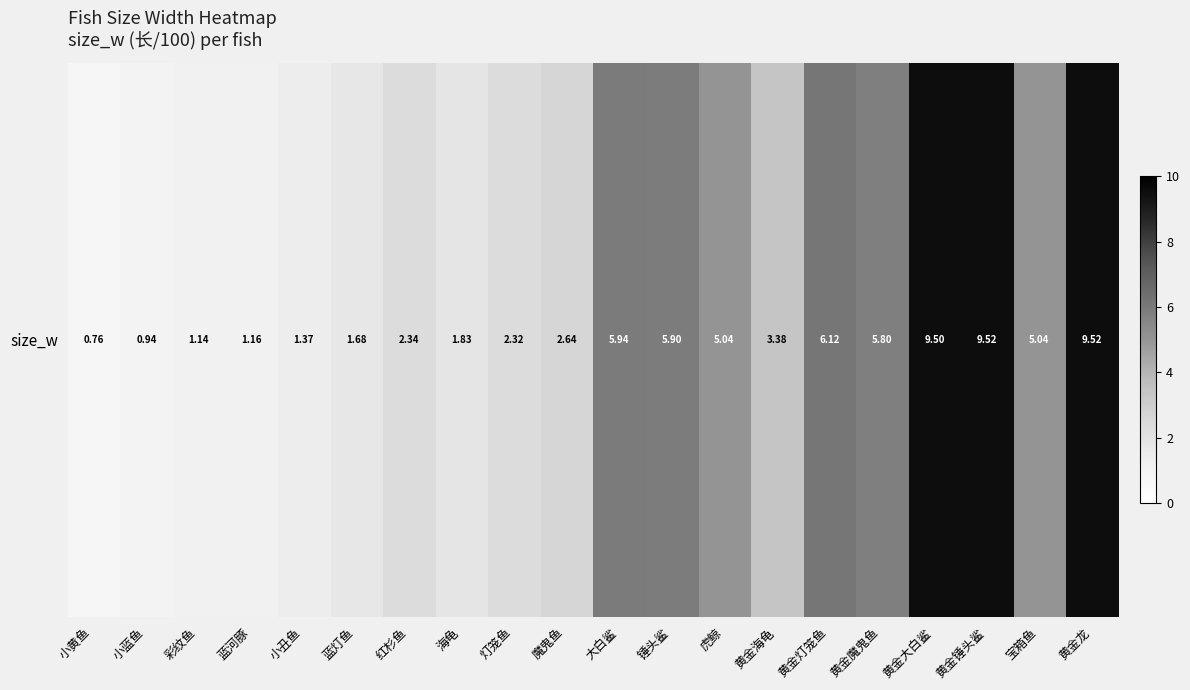

Rank the categories by value from lowest to highest.

小黄鱼, 小蓝鱼, 彩纹鱼, 蓝河豚, 小丑鱼, 蓝灯鱼, 海龟, 灯笼鱼, 红杉鱼, 魔鬼鱼, 黄金海龟, 虎鲸, 宝箱鱼, 黄金魔鬼鱼, 锤头鲨, 大白鲨, 黄金灯笼鱼, 黄金大白鲨, 黄金锤头鲨, 黄金龙